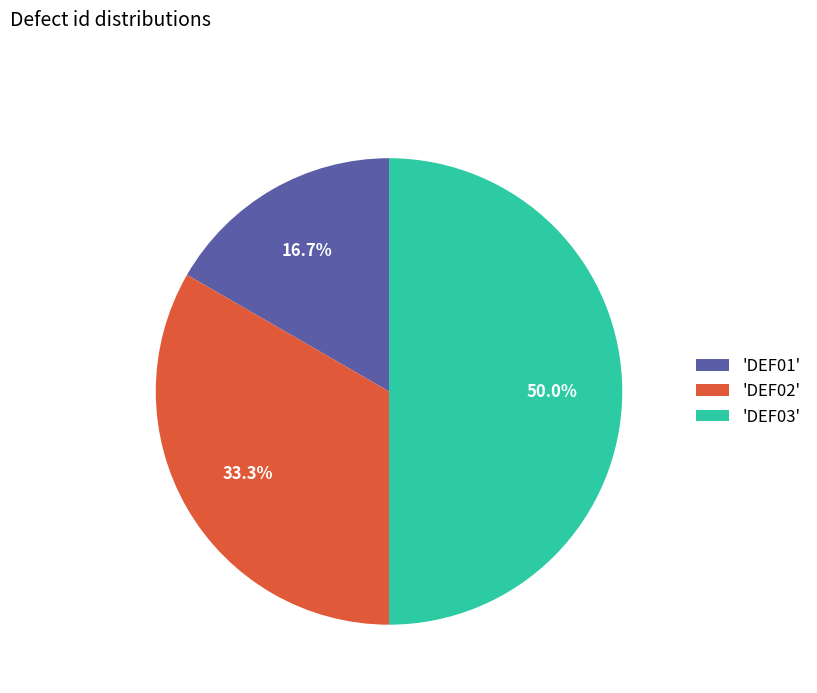

Count the number of slices in the pie.

3